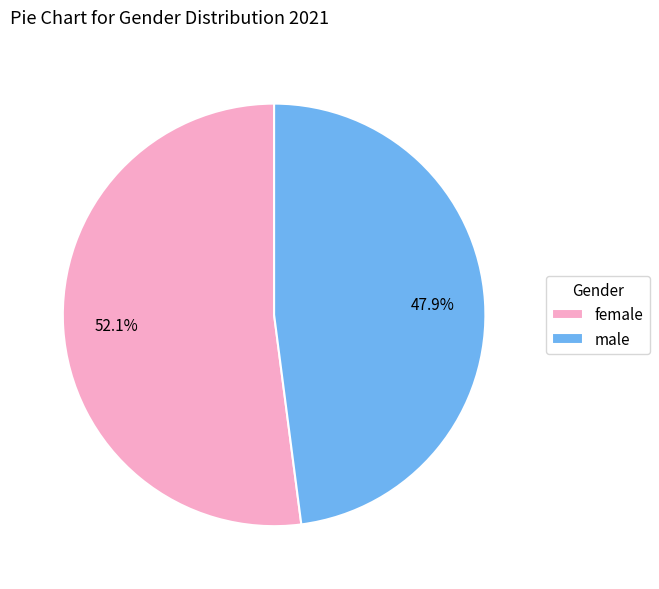

Between female and male, which is larger?

female